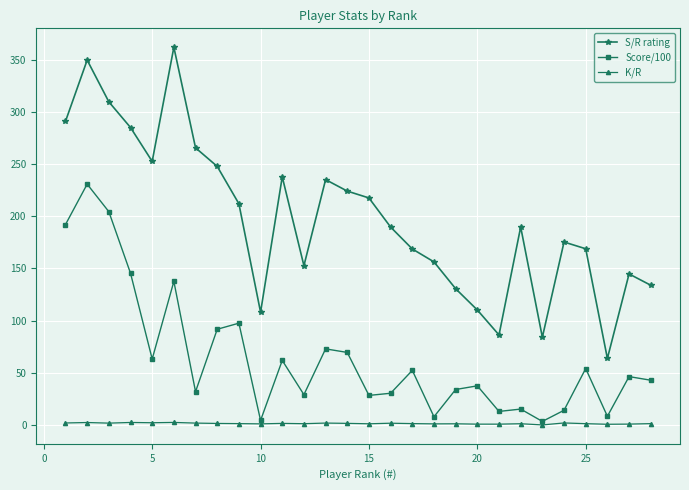

What is the sum of all Score/100 values?

1818.3